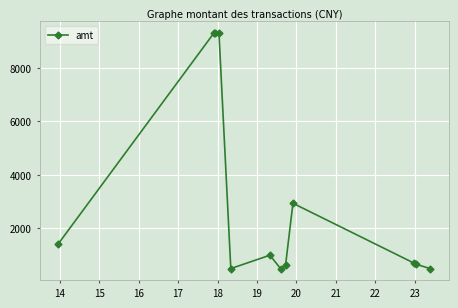

What is the difference between the maximum and minimum values?

8800.0